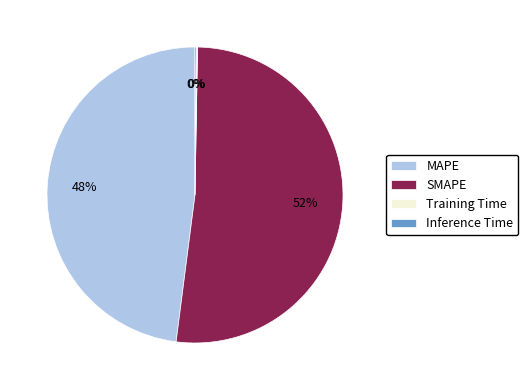

What is the largest slice in the pie chart?

SMAPE